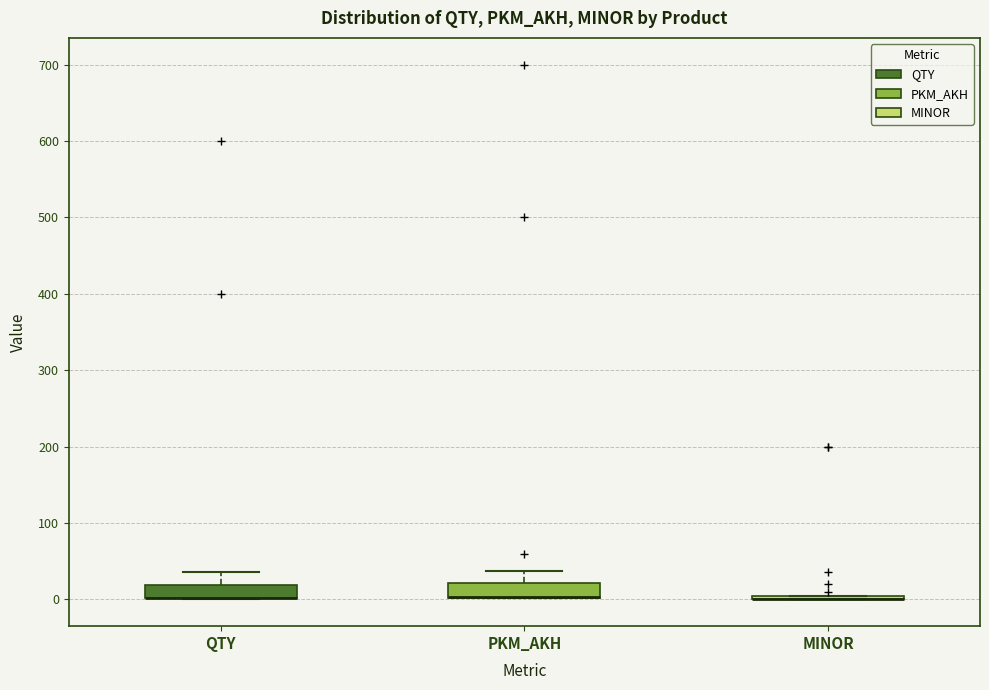

Reading left to right, transcribe this box plot: for each box, give where its median line is, the range the box spans, and where its two whiskers end, as read against the y-axis. The values are not printed on the chart, so give them approximately, as read against the axis.

QTY: median 0 (drawn on the box's lower edge), box 0 to 20, whiskers 0 to 40
PKM_AKH: median 0 (drawn on the box's lower edge), box 0 to 20, whiskers 0 to 40
MINOR: box collapsed to a line at 0, whiskers 0 to 10